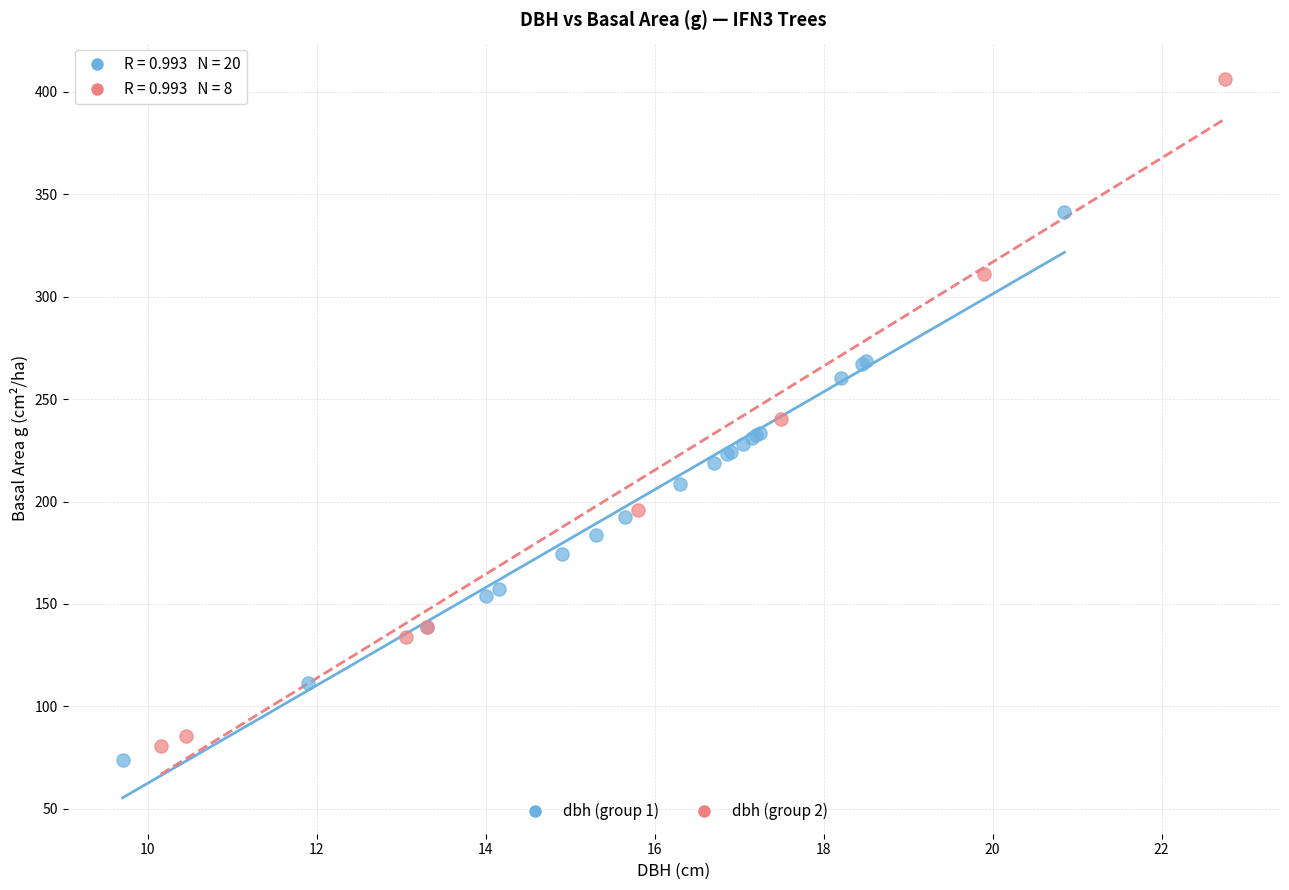

Which series has the widest spread of Y values?

dbh (group 2)